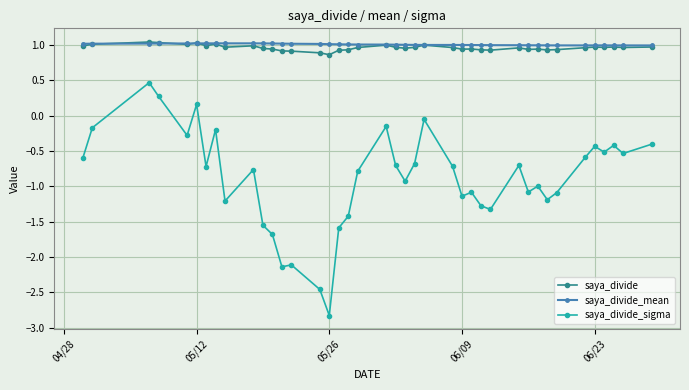

What is the value of the saya_divide point at the 33rd from the left?

0.9